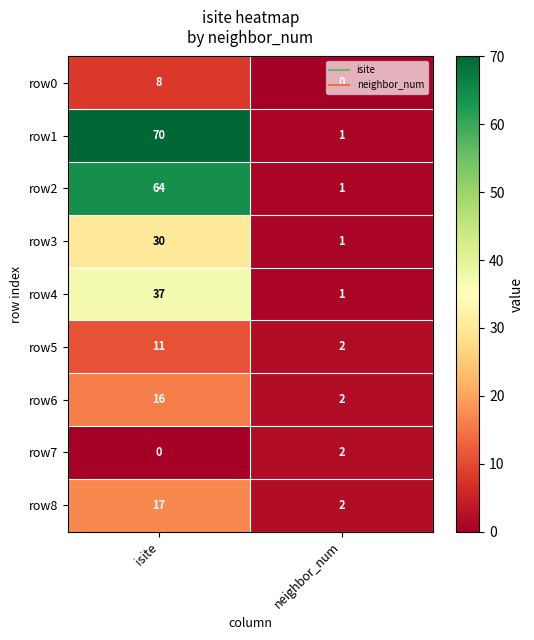

At which category is the sum across all series the highest?

isite